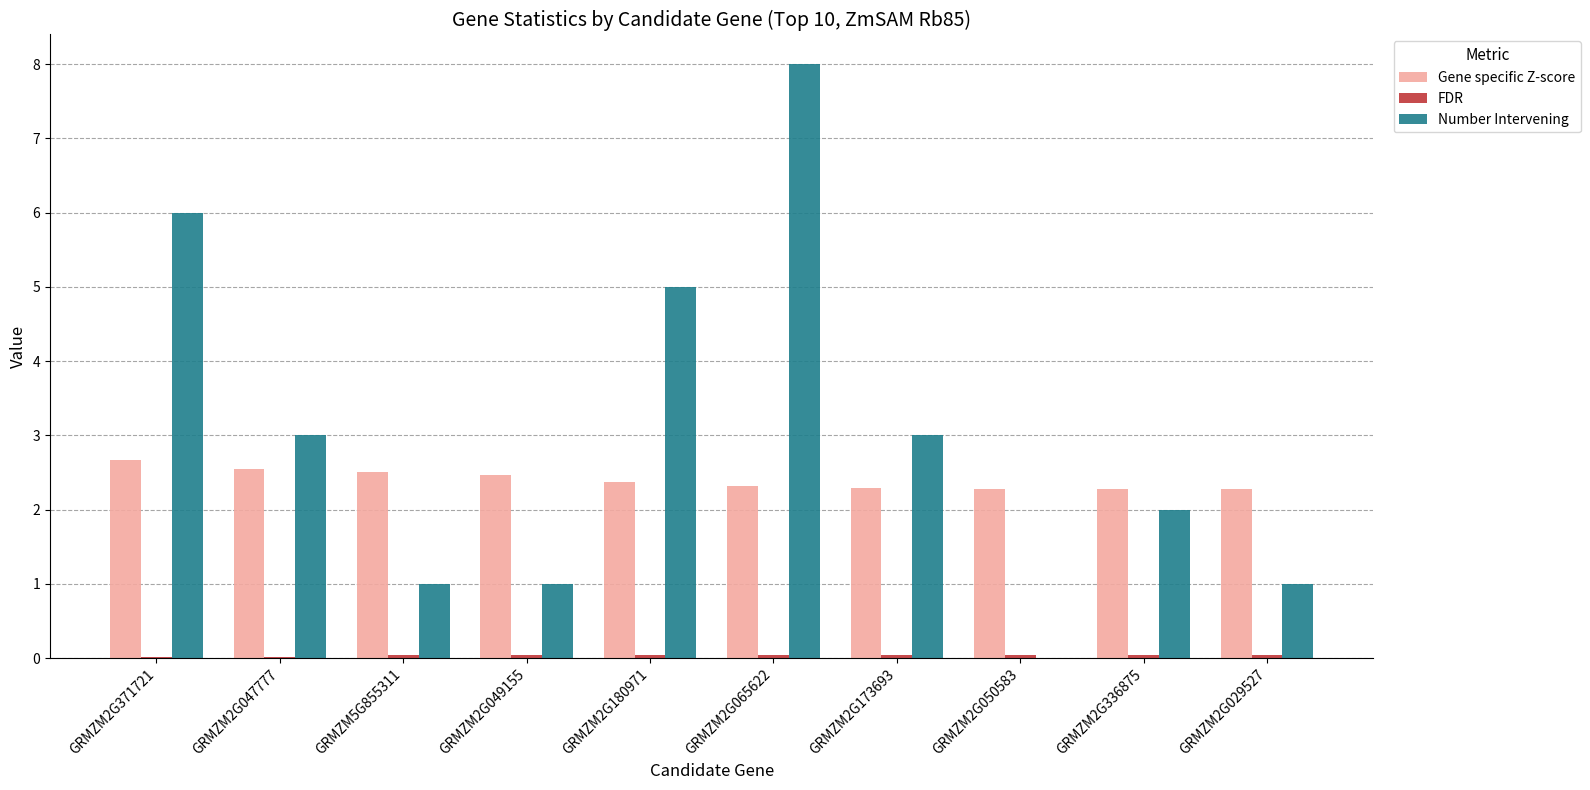

What is the greatest value displayed?

8.0